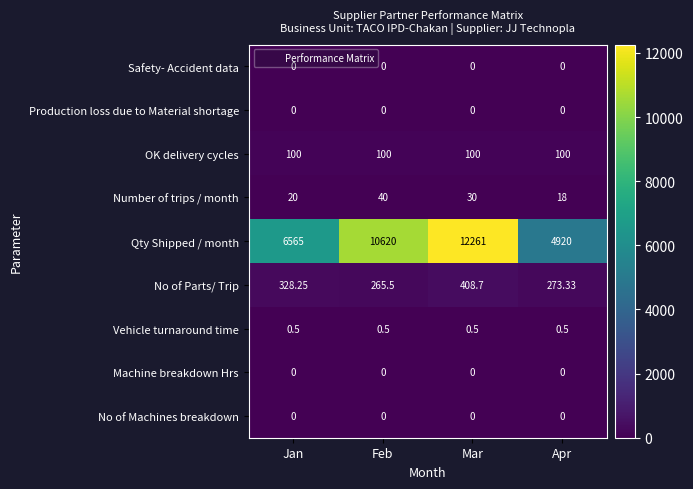

Which series changed the most between Jan and Apr?

Qty Shipped / month